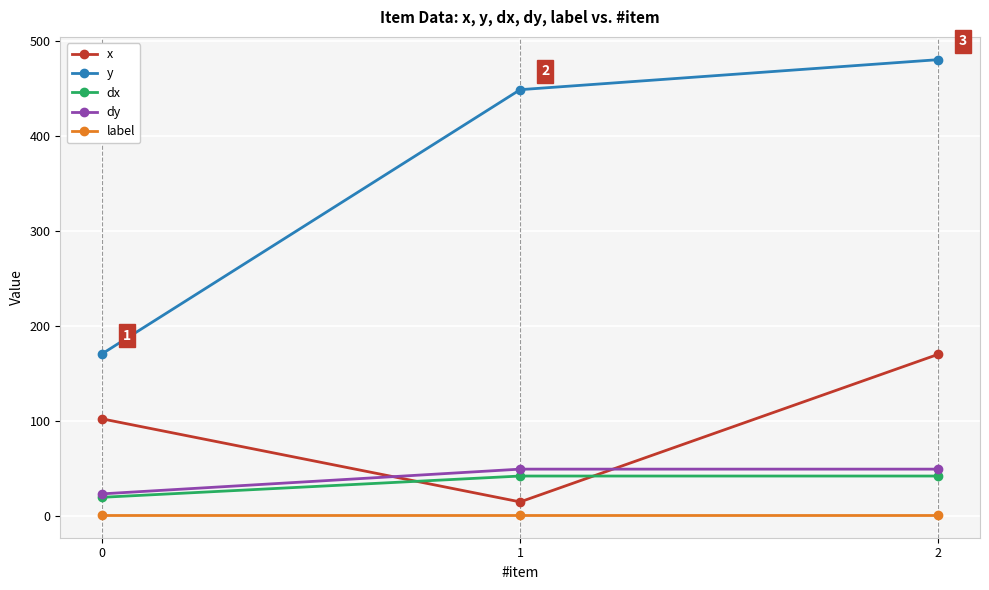

How many data points does each series have?

3